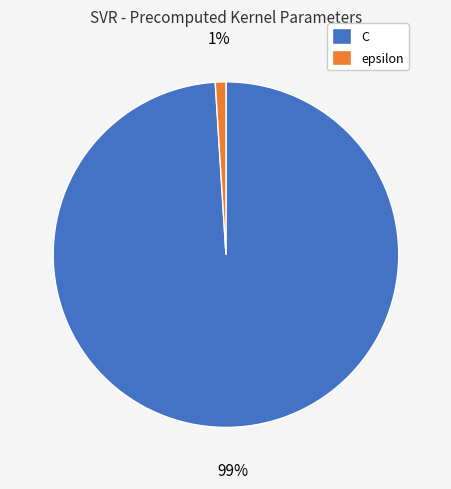

Which slice is the smallest?

epsilon